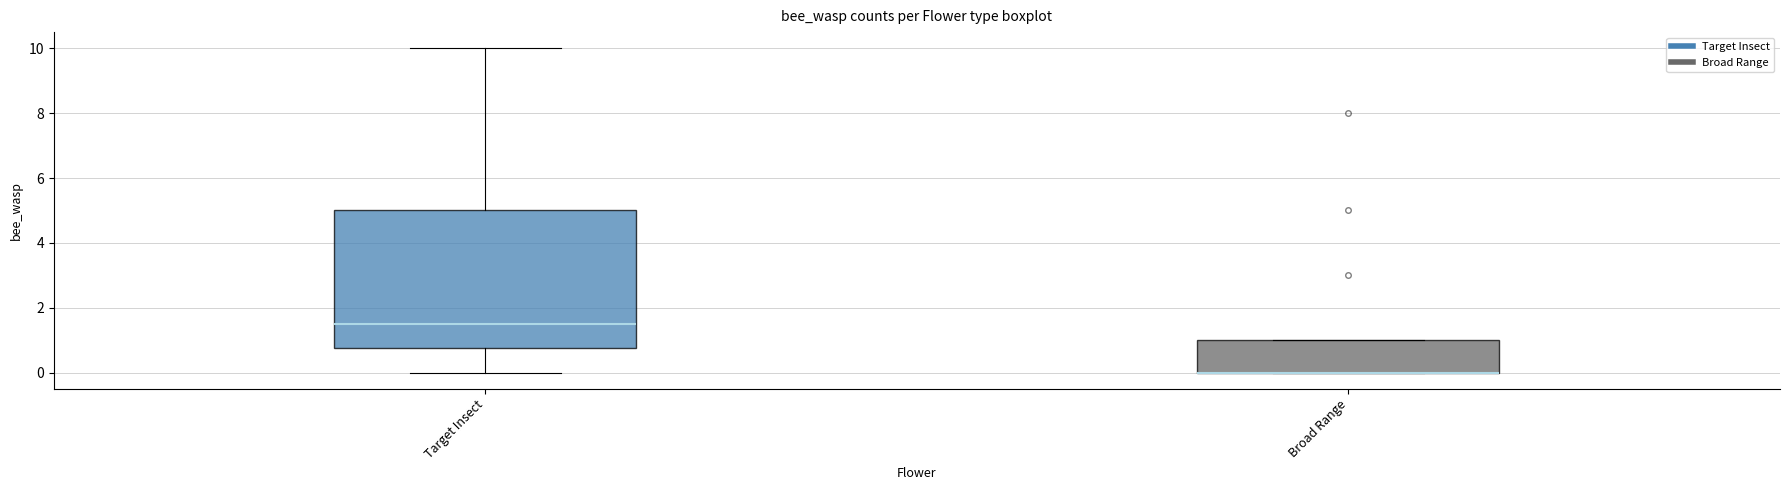

Reading left to right, transcribe this box plot: for each box, give where its median line is, the range the box spans, and where its two whiskers end, as read against the y-axis. The values are not printed on the chart, so give them approximately, as read against the axis.

Target Insect: median 1.6, box 0.8 to 5.0, whiskers 0.0 to 10.0
Broad Range: median 0.0 (drawn on the box's lower edge), box 0.0 to 1.0, whiskers 0.0 to 1.0